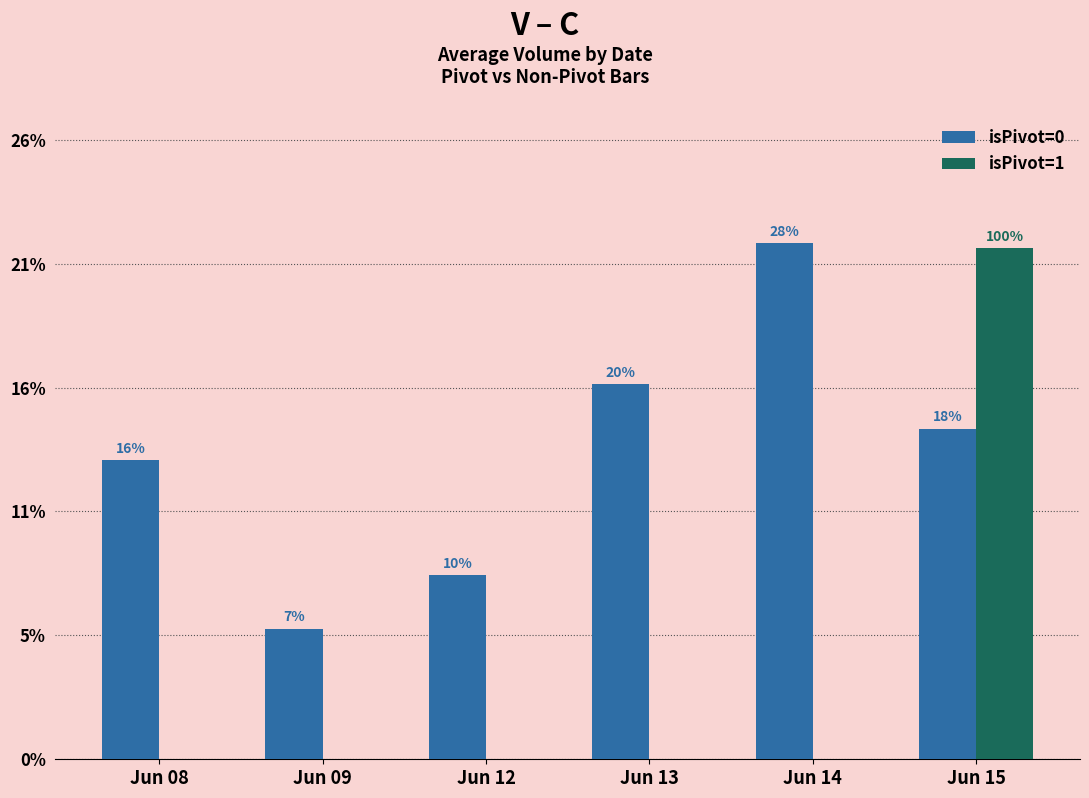

Which series has the largest total across all categories?

isPivot=0